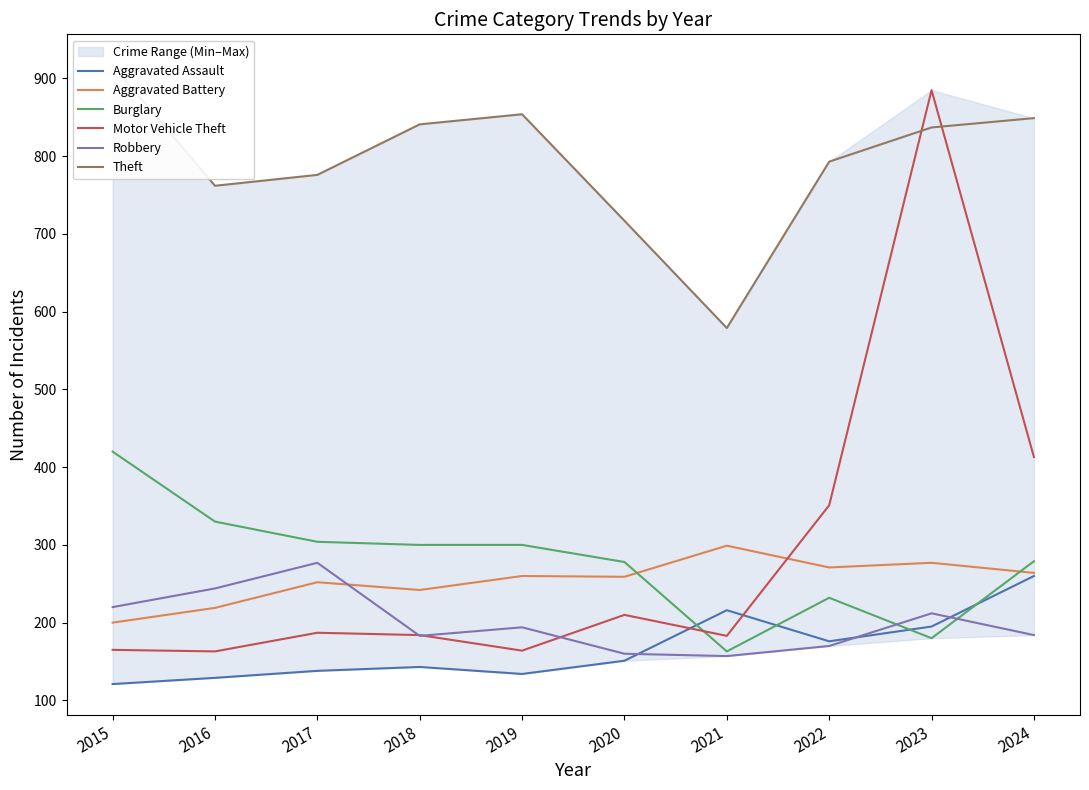

Does the chart have visible grid lines?

No